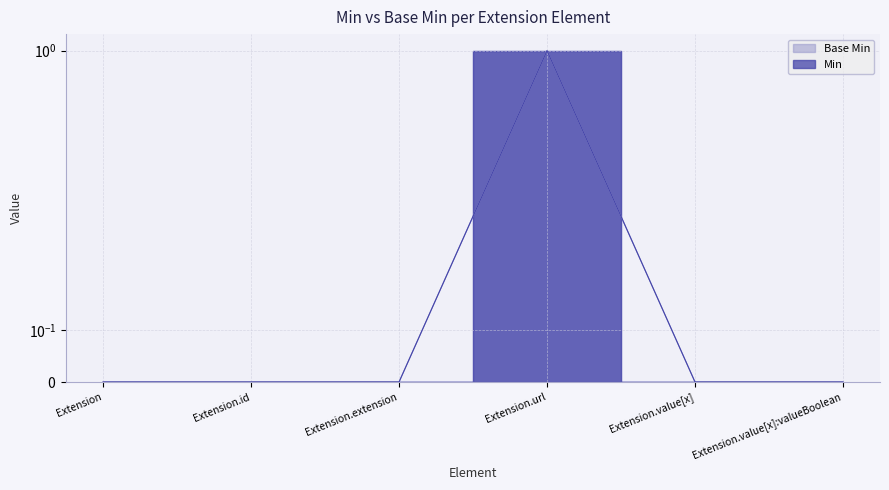

Where is the first local maximum for Base Min?

Extension.url